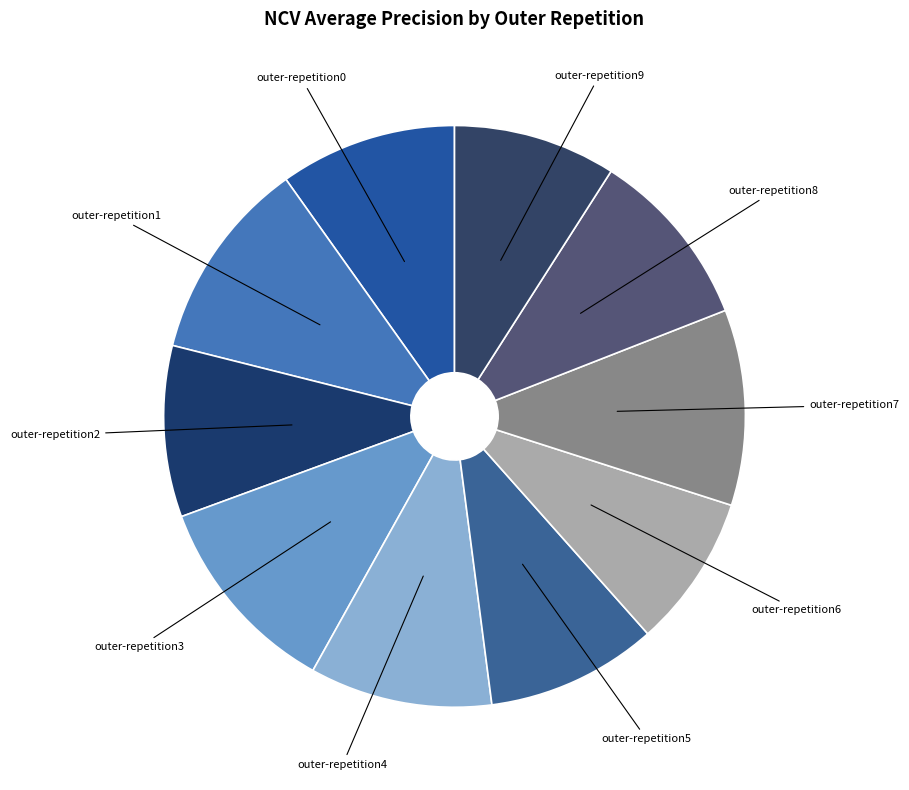

What is the smallest slice in the pie chart?

outer-repetition6